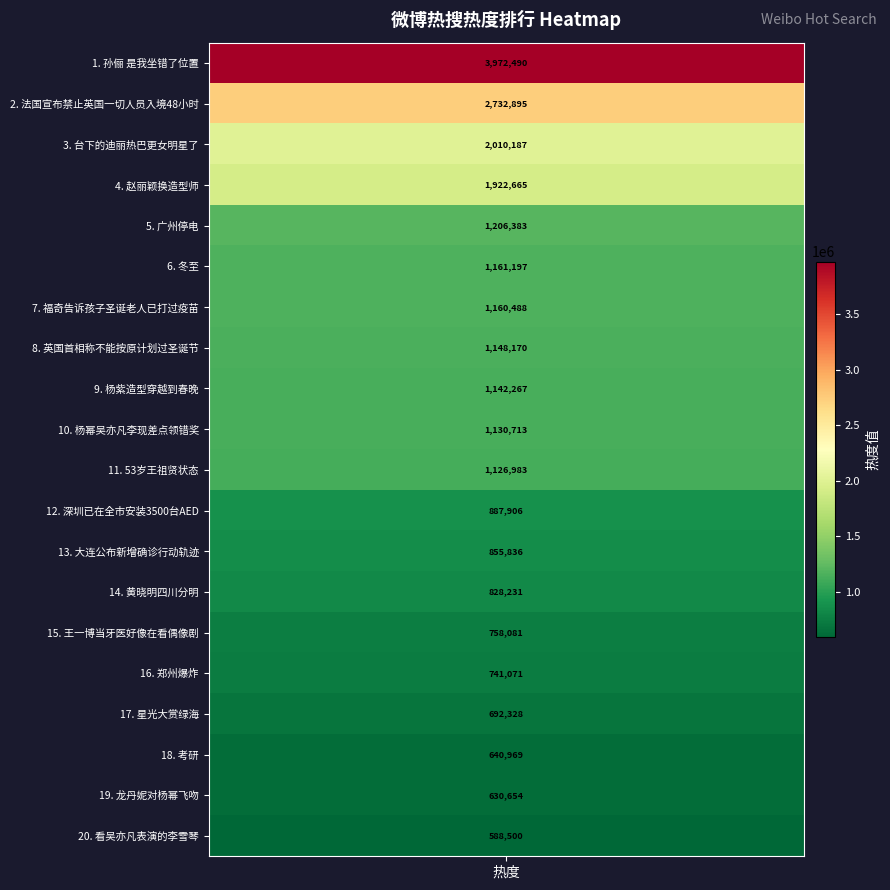

At which category does the chart reach its minimum across all series?

看吴亦凡表演的李雪琴